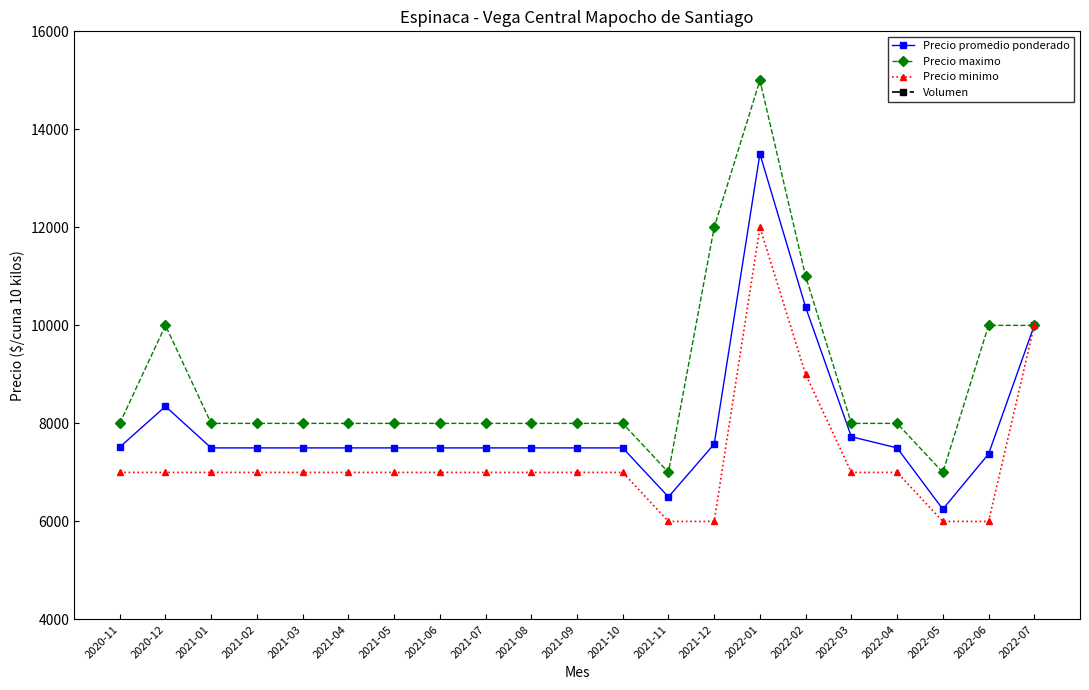

What is the maximum value for Volumen?

1512